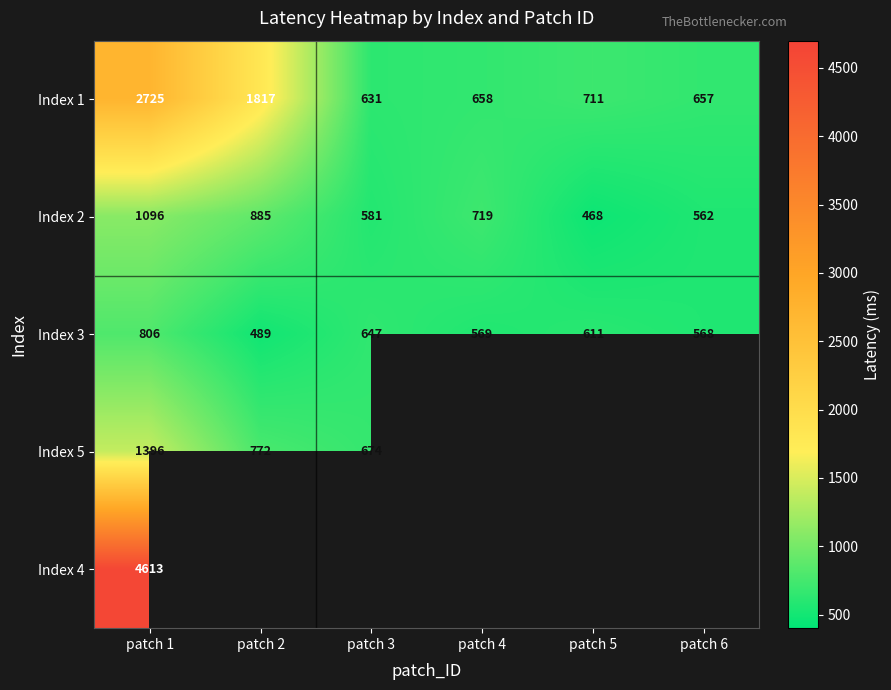

Count the number of categories in the chart.

6